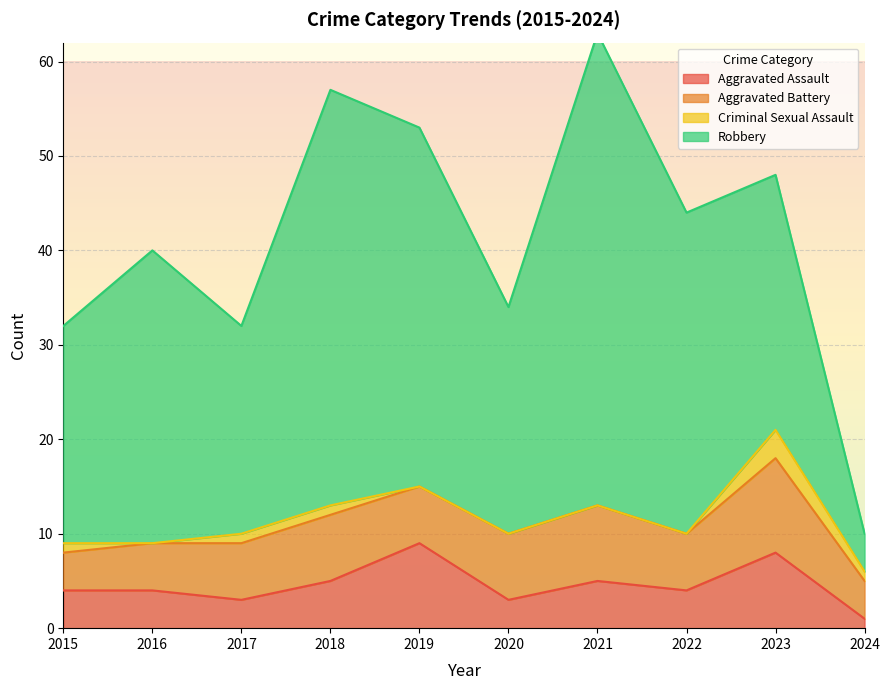

Reading left to right, list all the values displayed in this chart.

Aggravated Assault: 4	4	3	5	9	3	5	4	8	1
Aggravated Battery: 4	5	6	7	6	7	8	6	10	4
Criminal Sexual Assault: 1	0	1	1	0	0	0	0	3	1
Robbery: 23	31	22	44	38	24	50	34	27	4